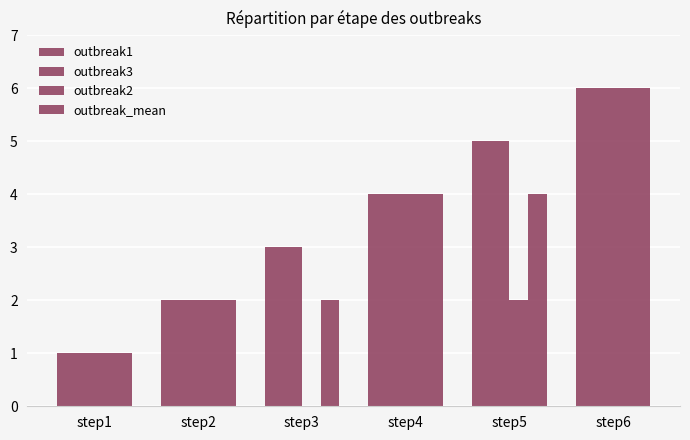

What is the difference between the maximum and second lowest values in the outbreak3 series?

4